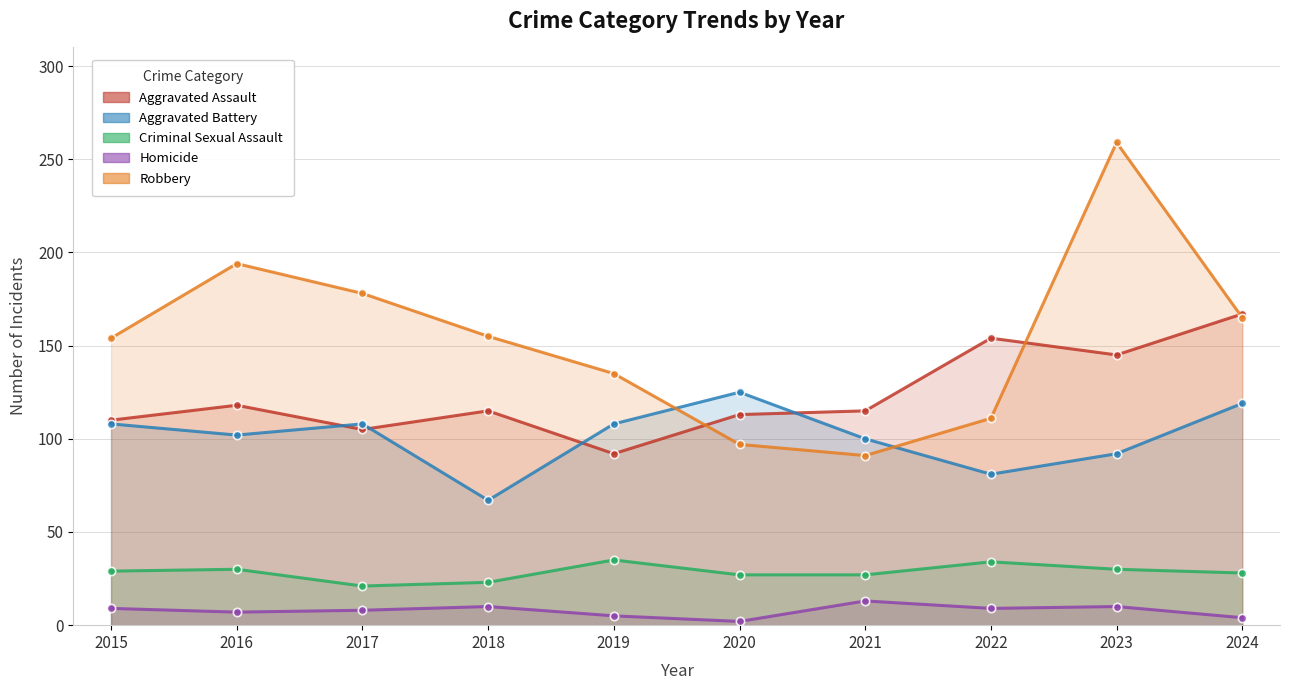

The Aggravated Assault series shows 44 at 2019. True or false?

False